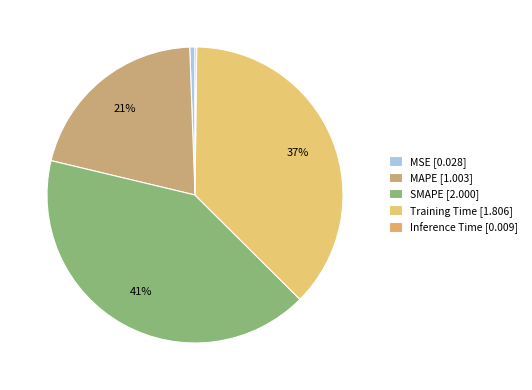

What percentage do Inference Time and MSE together represent?

0.8%